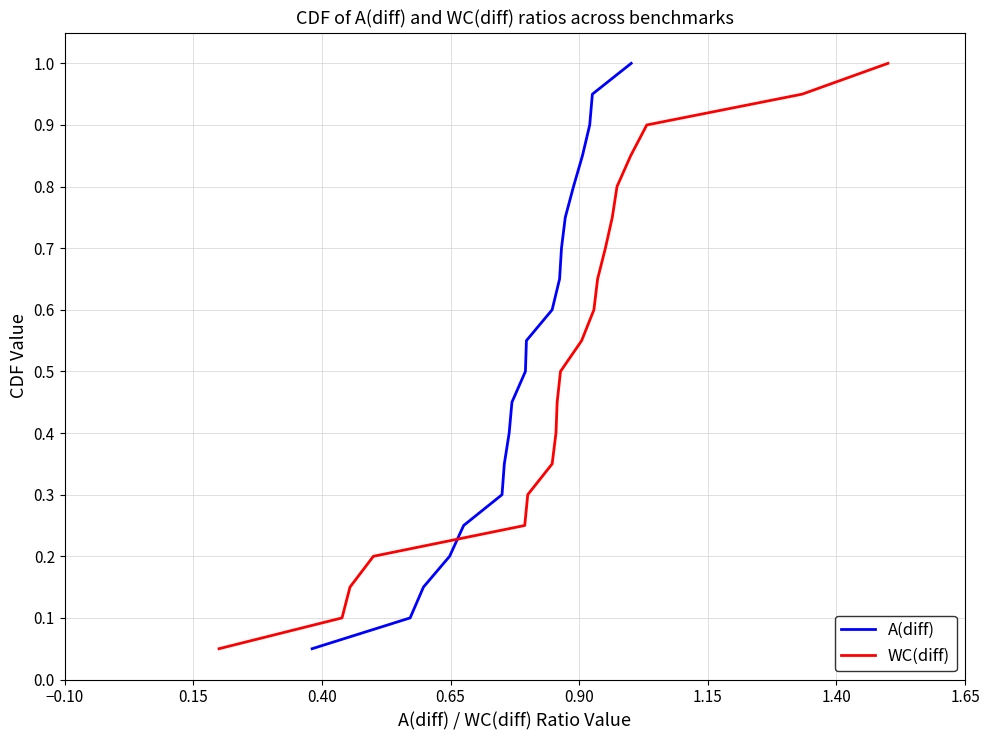

Does the chart have visible grid lines?

Yes